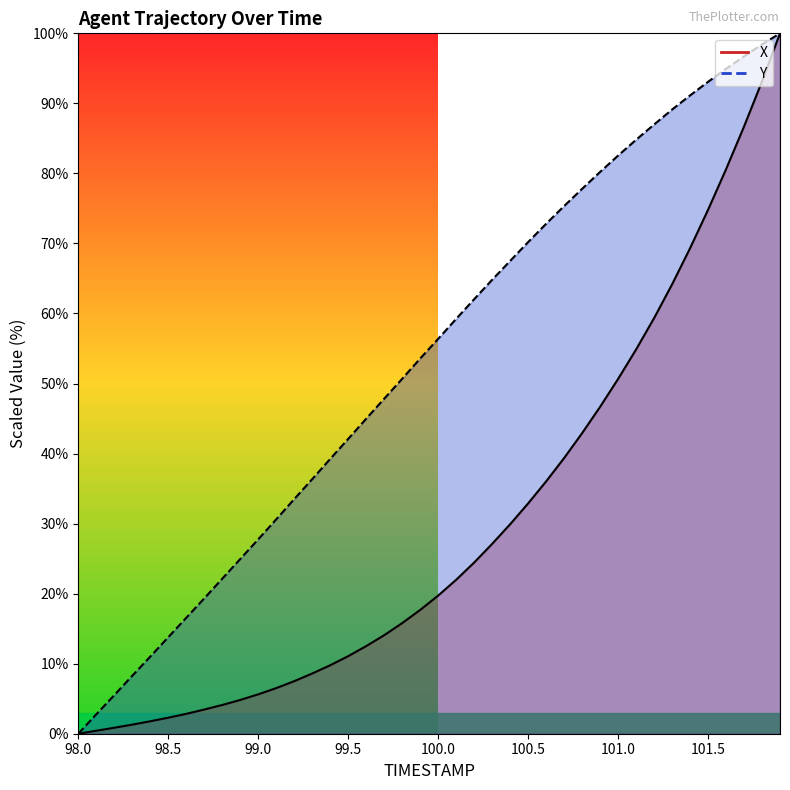

True or false: X and Y intersect in this chart.

False